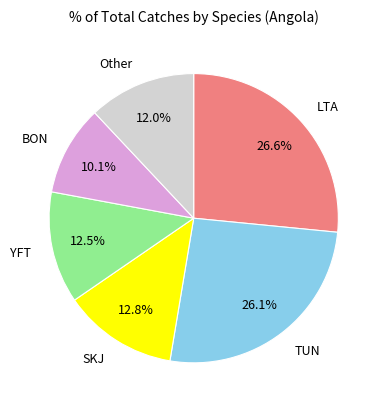

How many segments does this pie chart have?

6